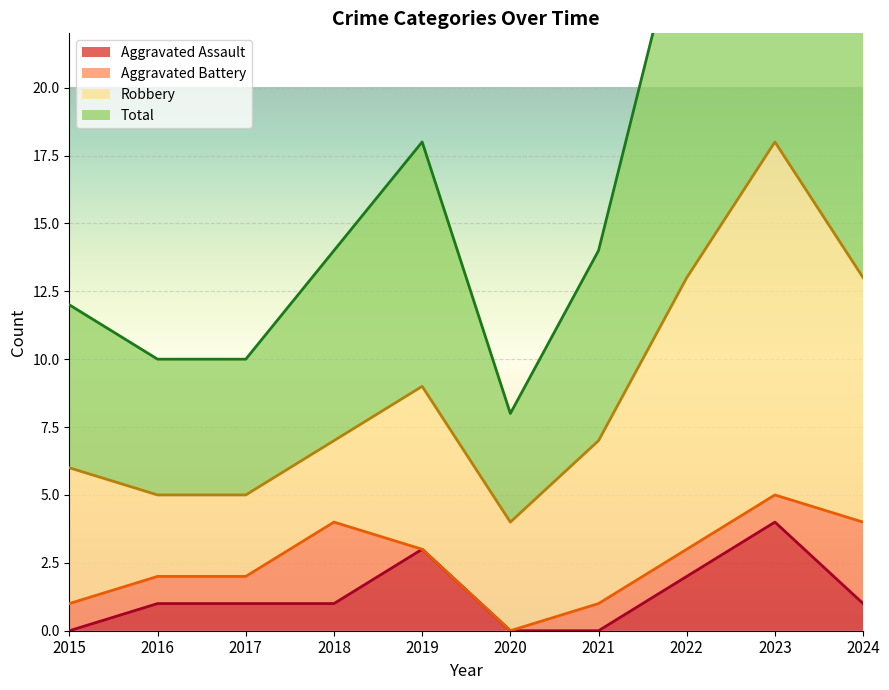

What is the spread (max minus min) of values at 2021?

14